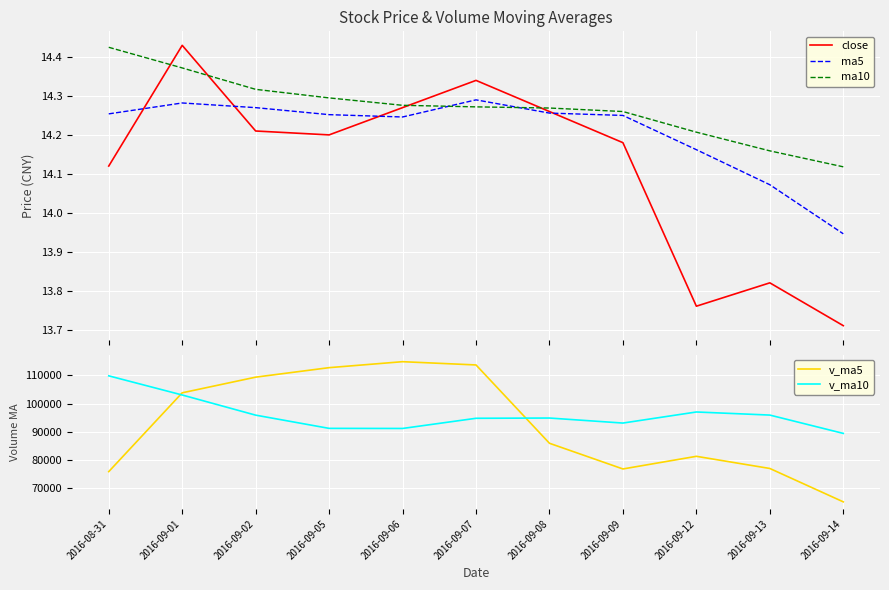

Which has a higher value, 2016-09-07 or 2016-08-31?

2016-09-07